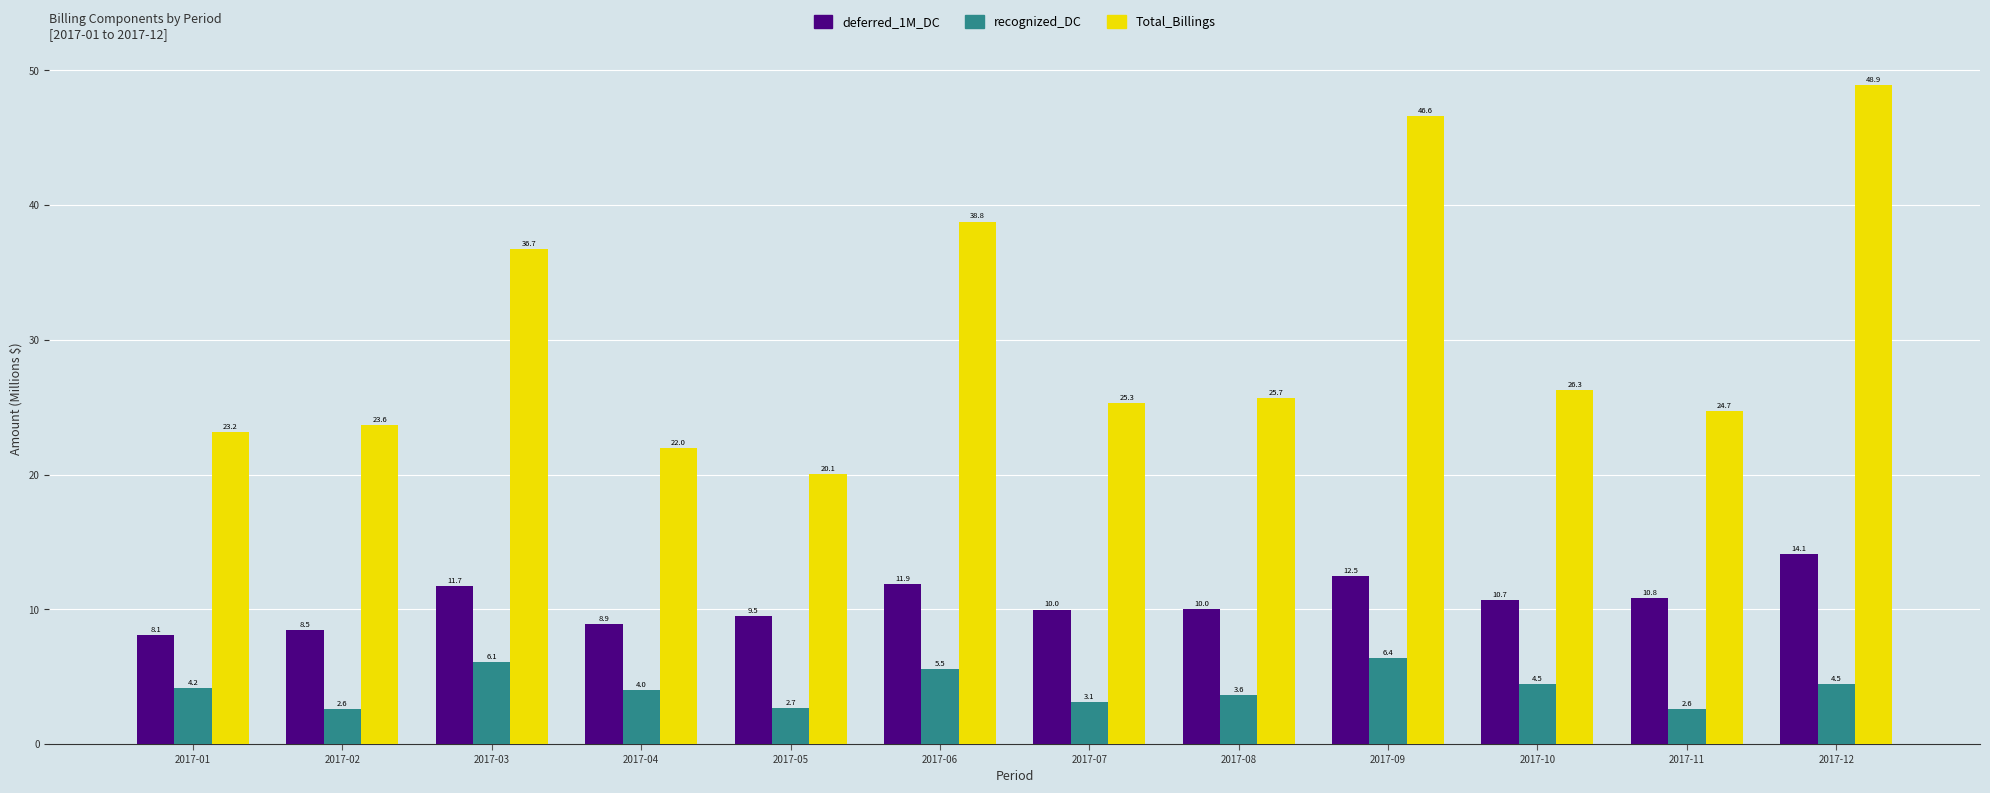

True or false: Total_Billings has a value of 22.0 at 2017-09.

False